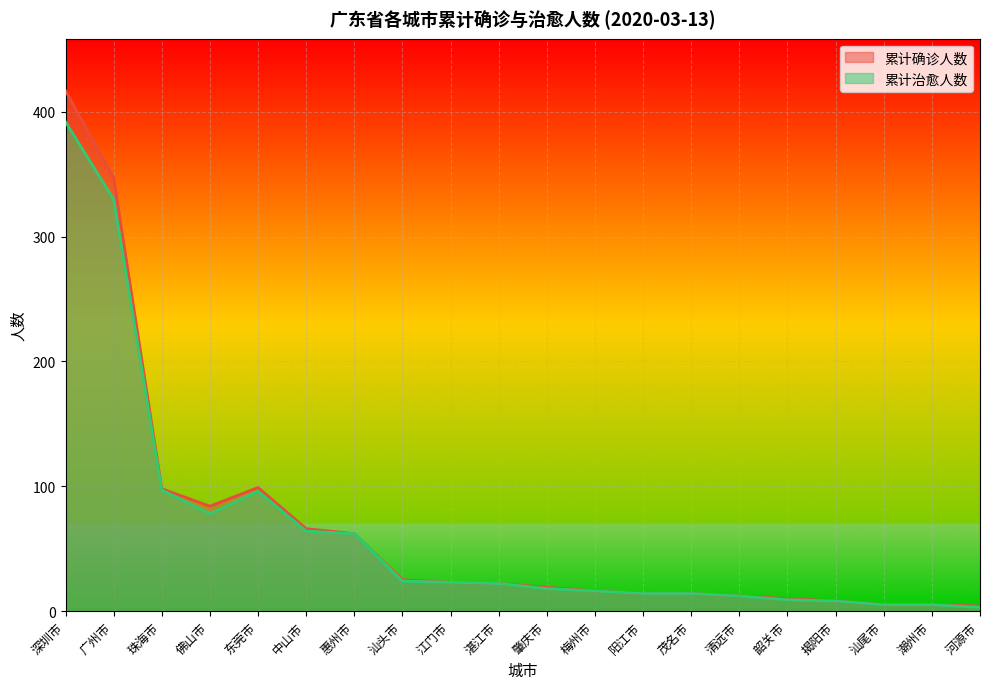

Rank the series at 梅州市 from highest to lowest value.

累计确诊人数, 累计治愈人数